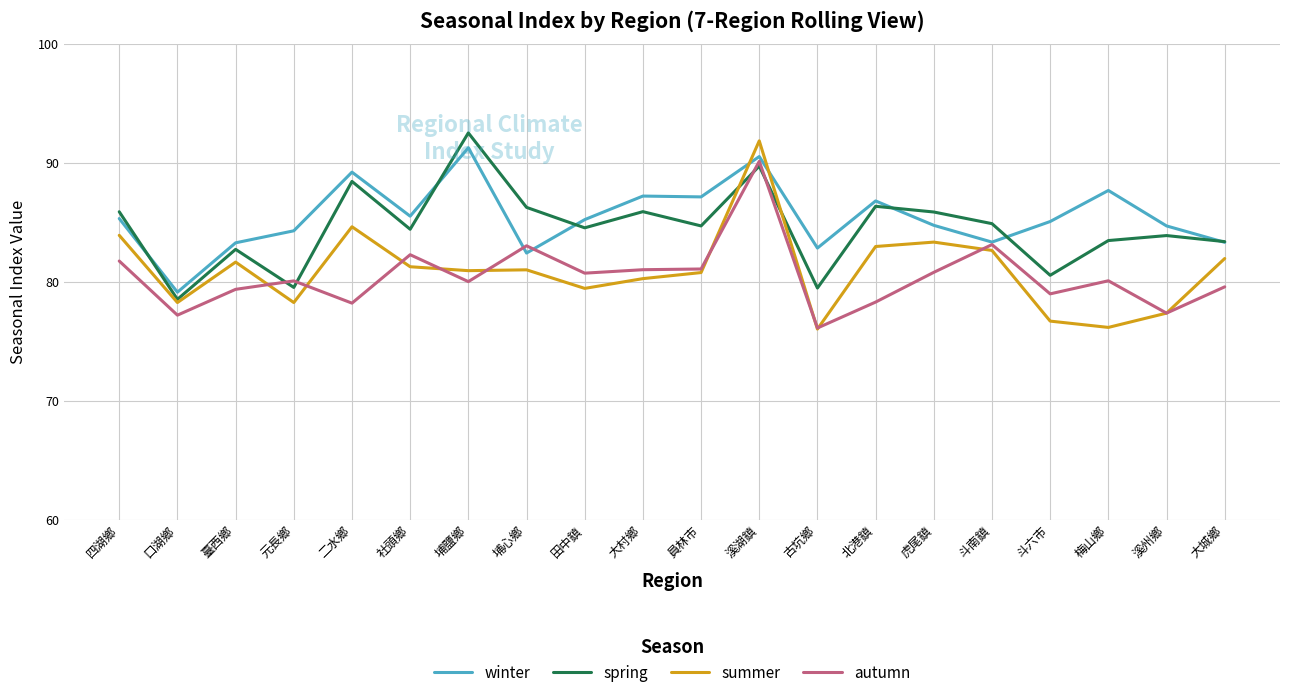

Between which two adjacent categories do summer and winter first intersect?

員林市 and 溪湖鎮